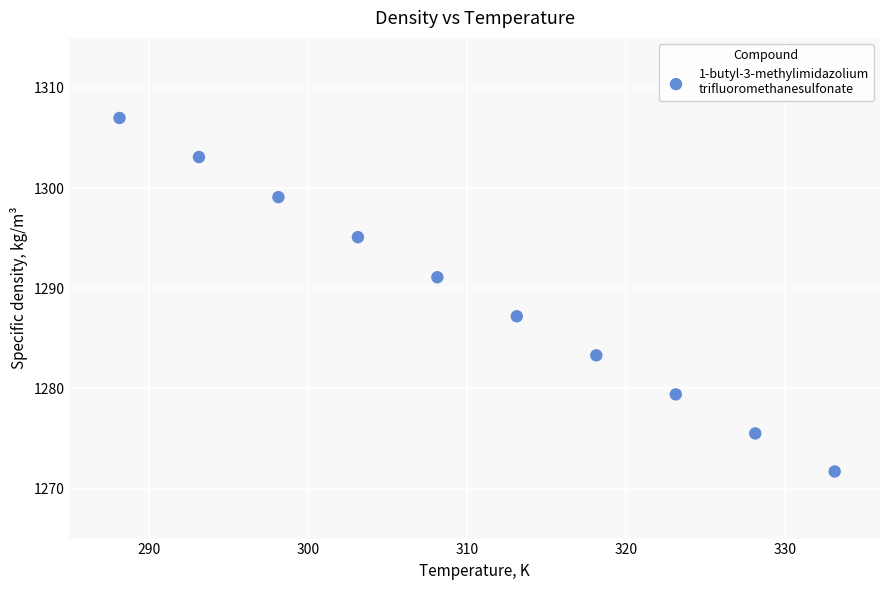

What is the average X value?

310.6